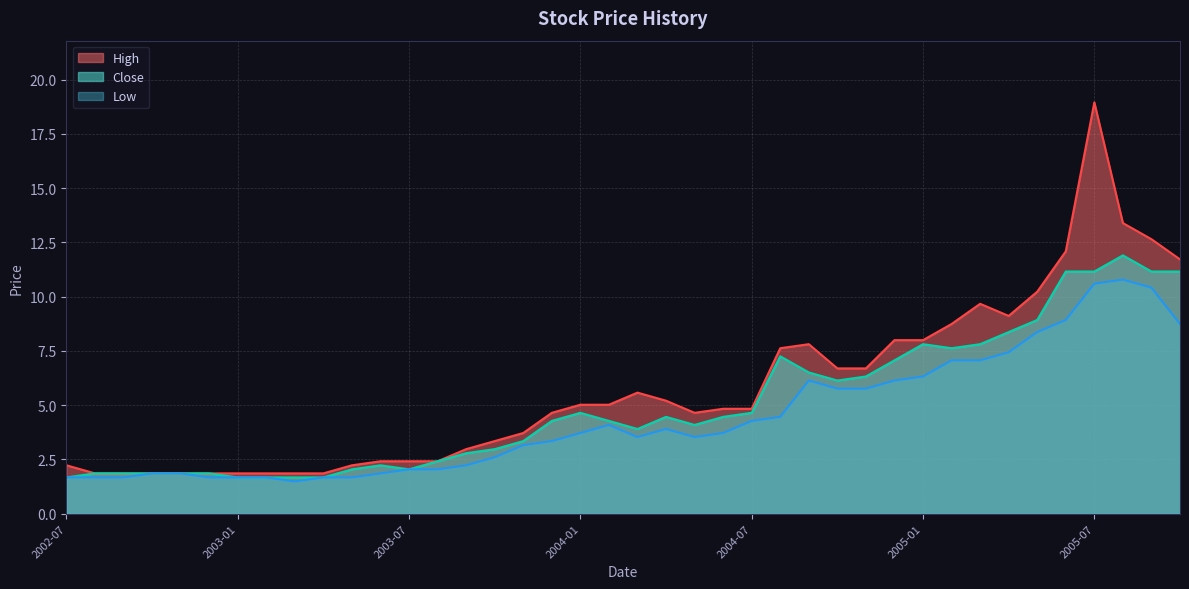

Rank the series by their maximum value, from lowest to highest.

Low, Close, High